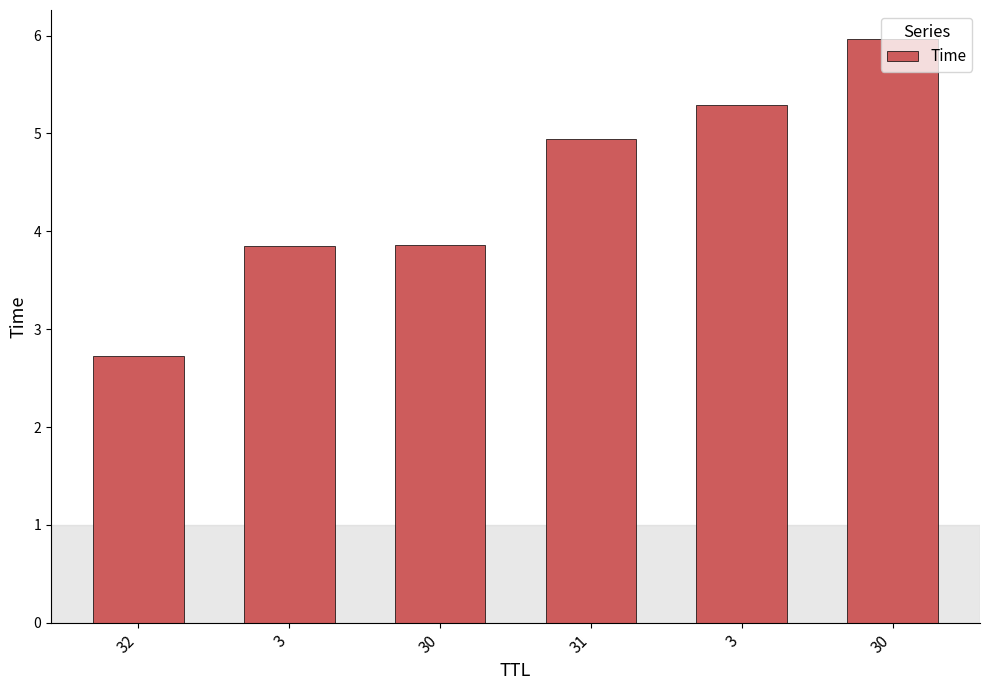

How many bars are there in total?

6